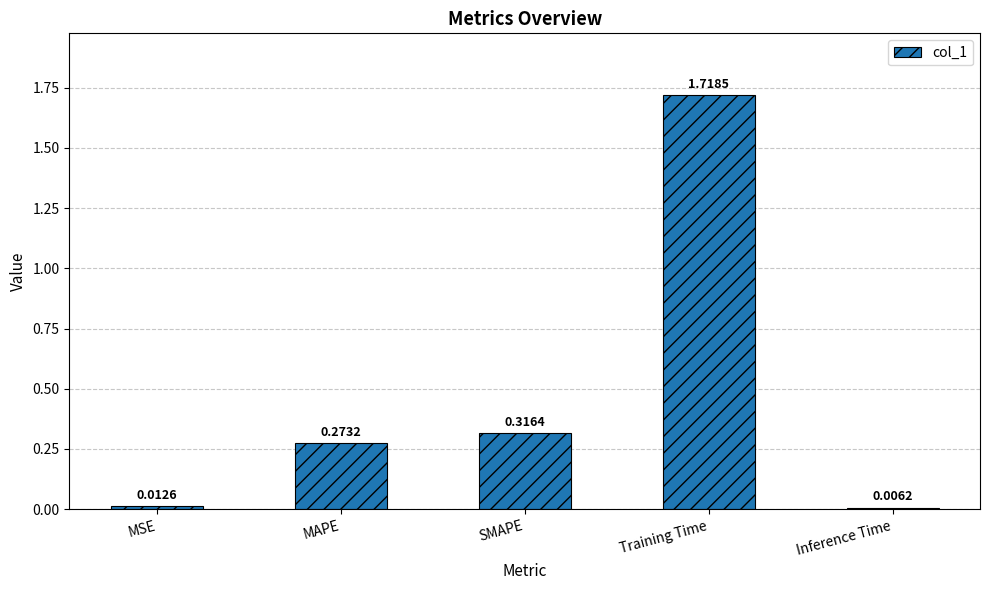

What position from the right is MSE?

5